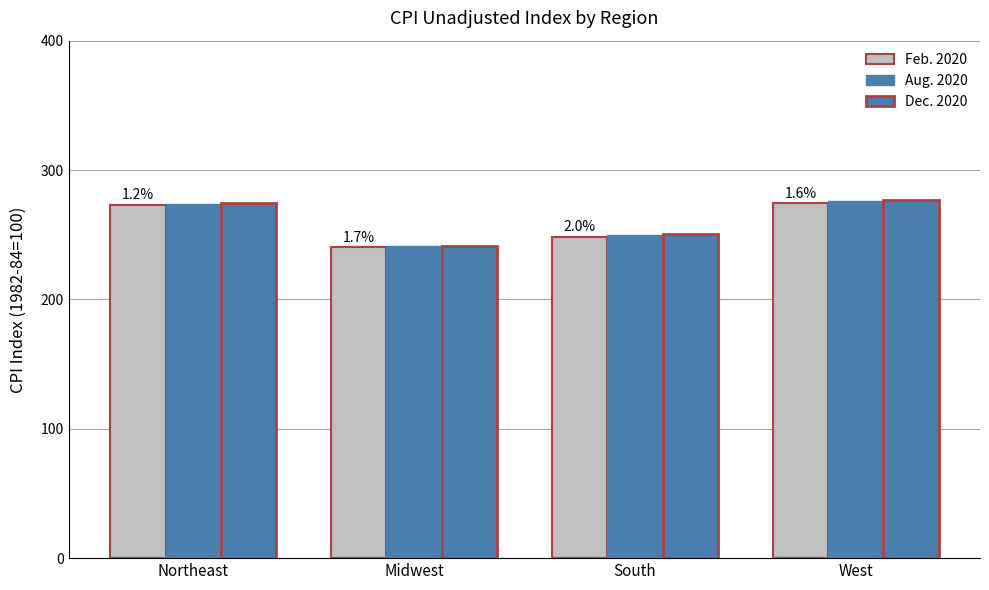

What is the label of the 4th bar from the right?

Northeast